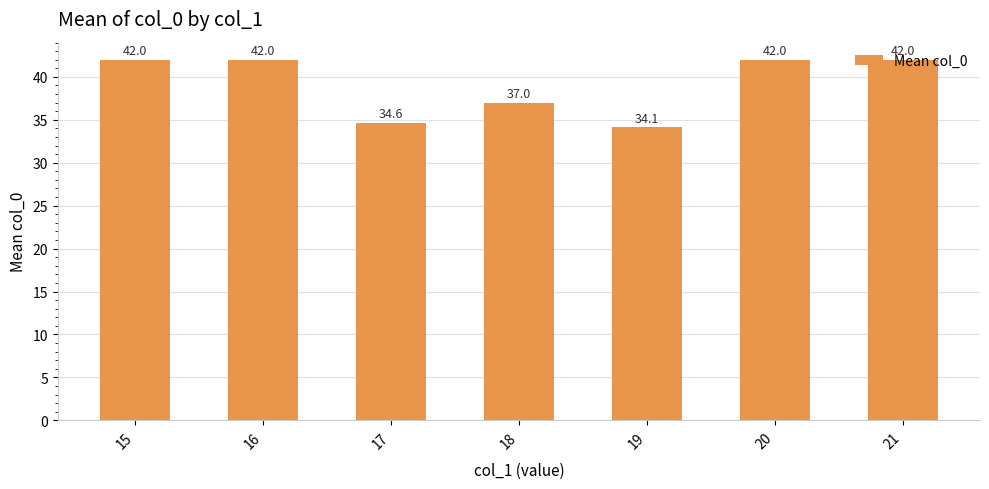

What is the greatest value displayed?

42.0